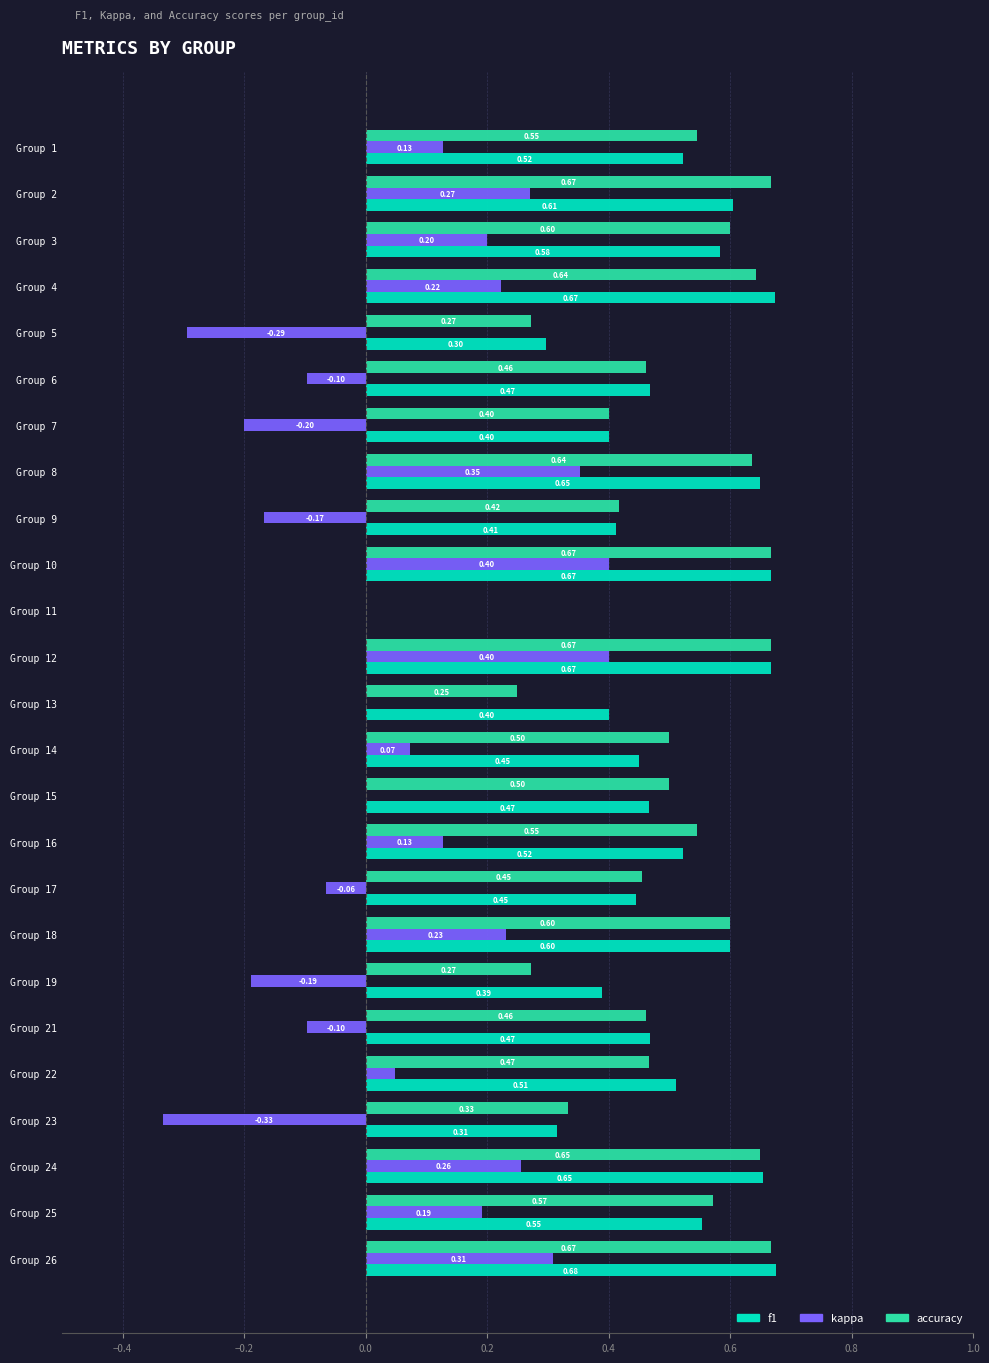

How many values in f1 are above zero?

24